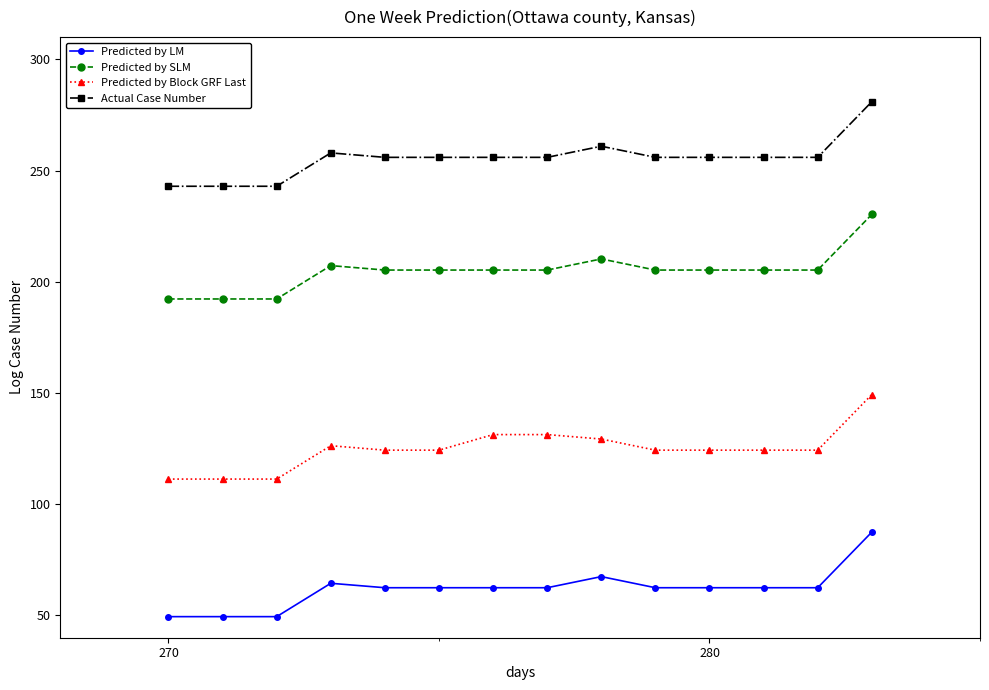

Is this an area chart (filled region under the line)?

No